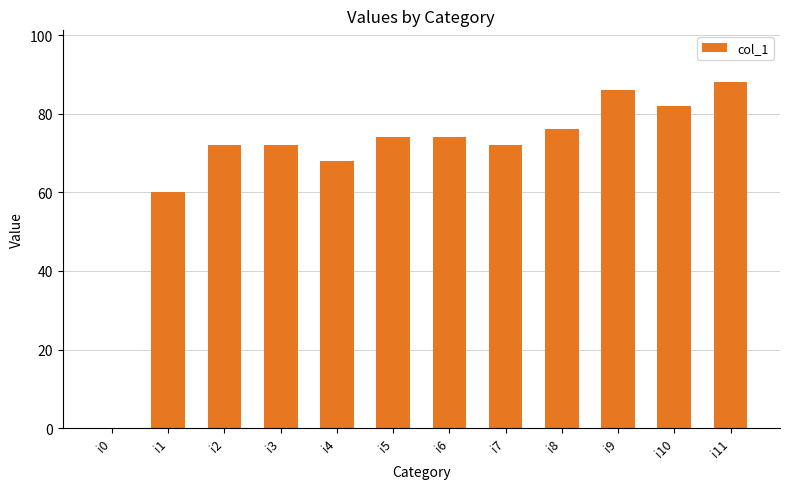

What is the sum of the values at i3 and i7?

144